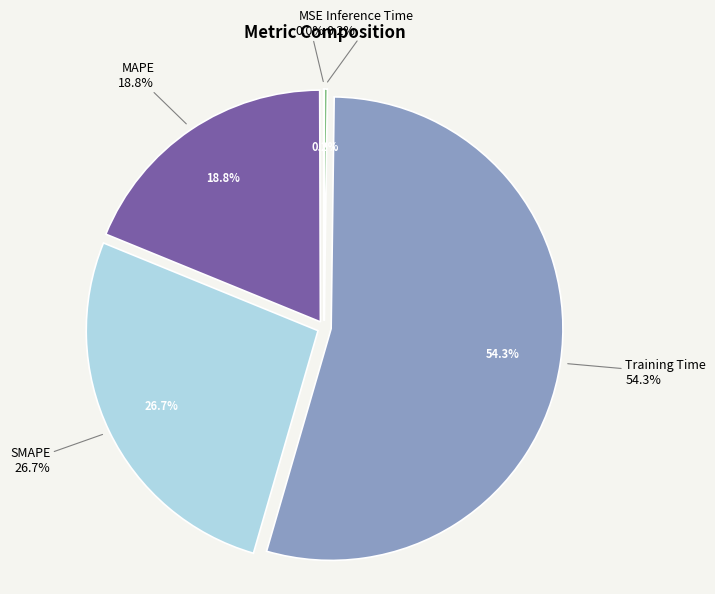

To the nearest percent, what is the difference between the largest and smallest slice percentages?

54%